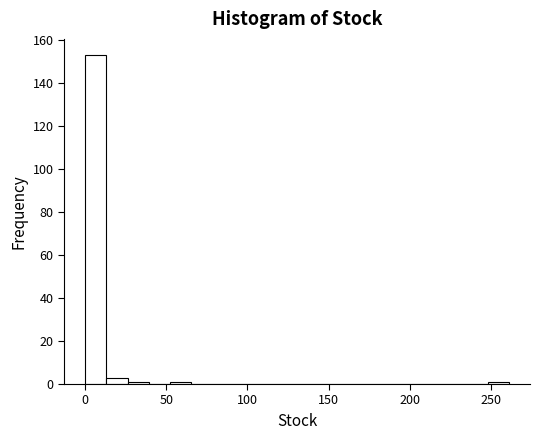

Around what value on the x-axis is the tallest bar? Give the approximate position of its centre, as read against the axis.

5